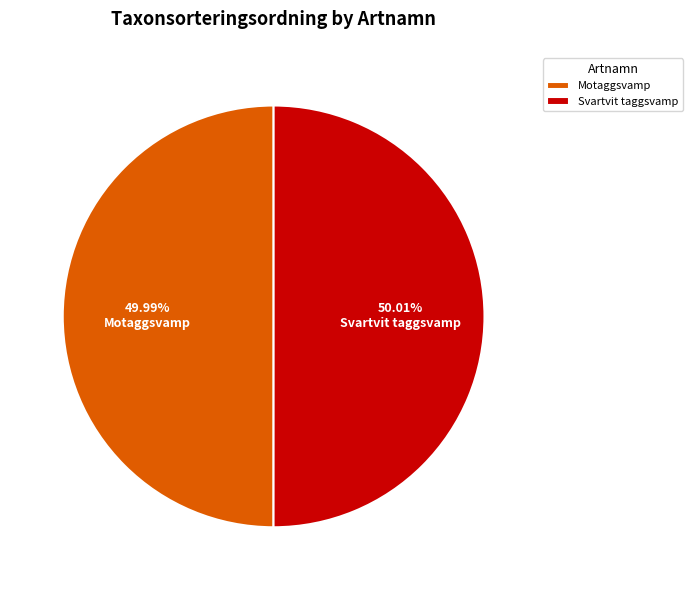

Is there any slice that represents more than half of the pie?

Yes